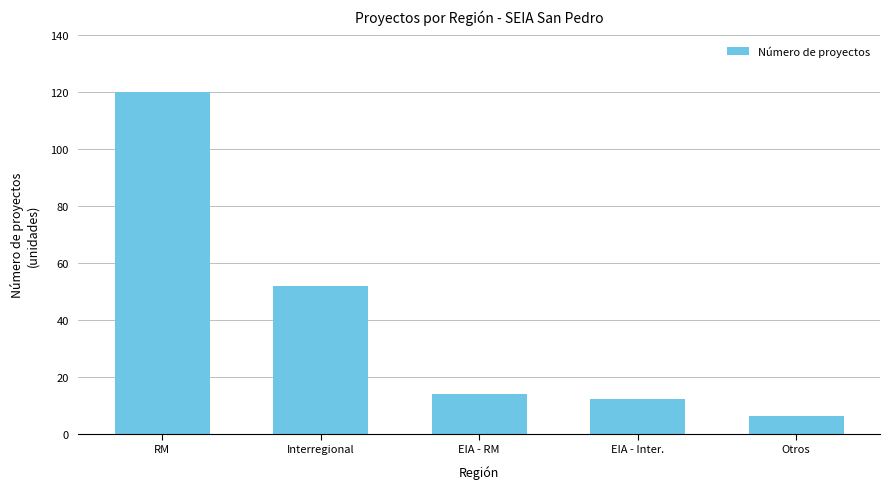

Approximately how many times larger is the value at RM compared to Interregional?

2.3